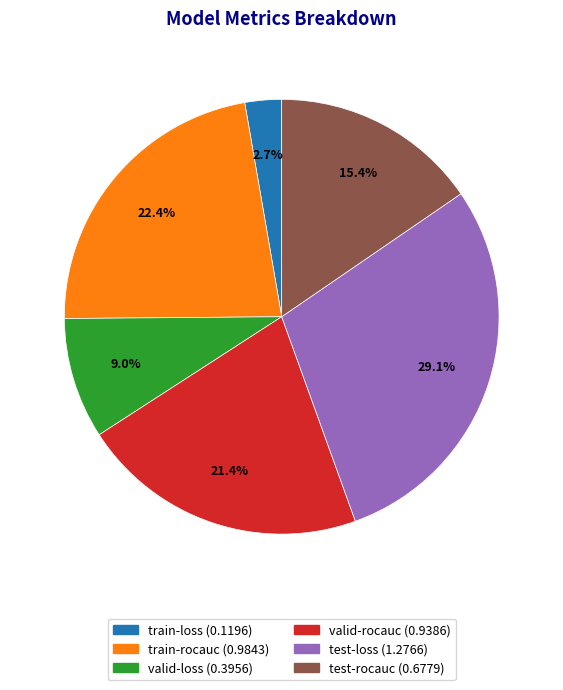

How many segments does this pie chart have?

6